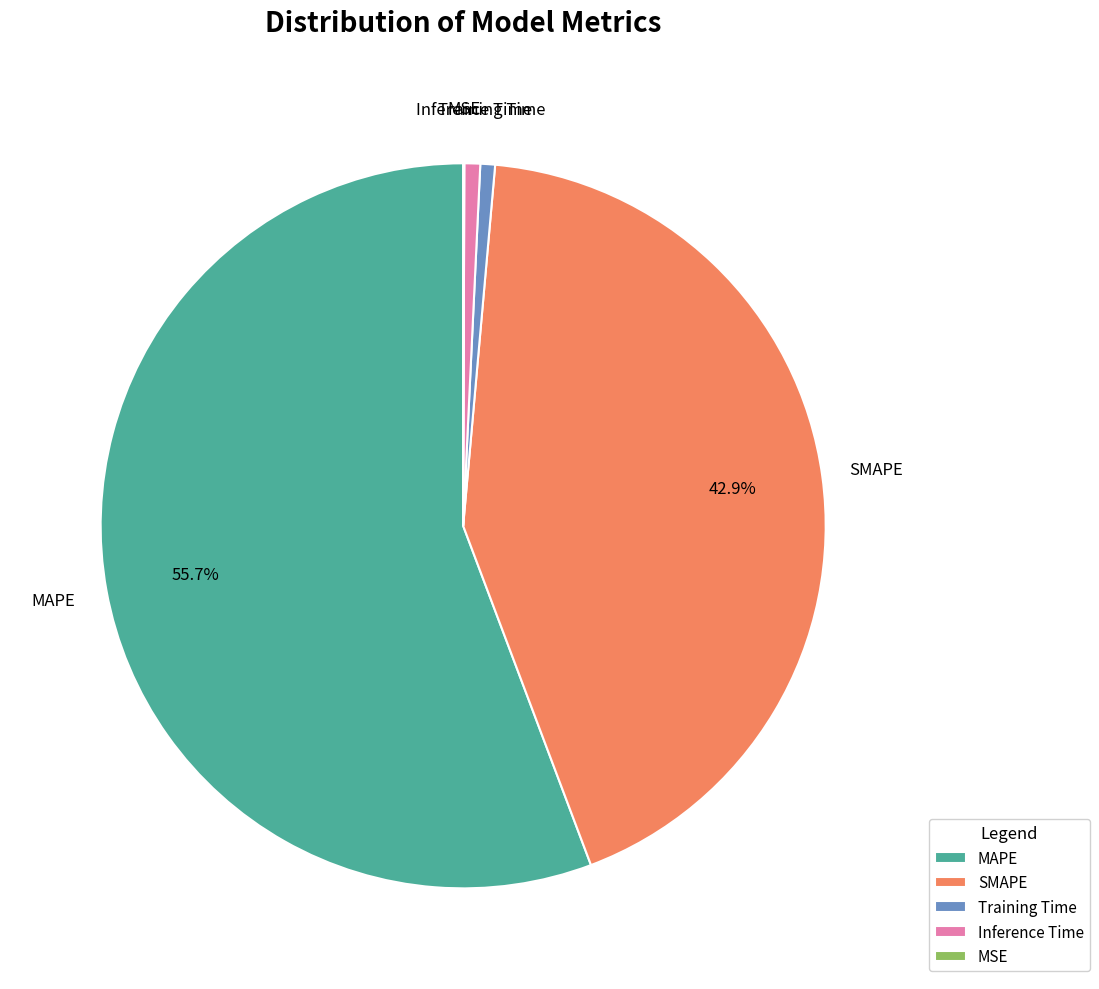

What is the largest slice in the pie chart?

MAPE